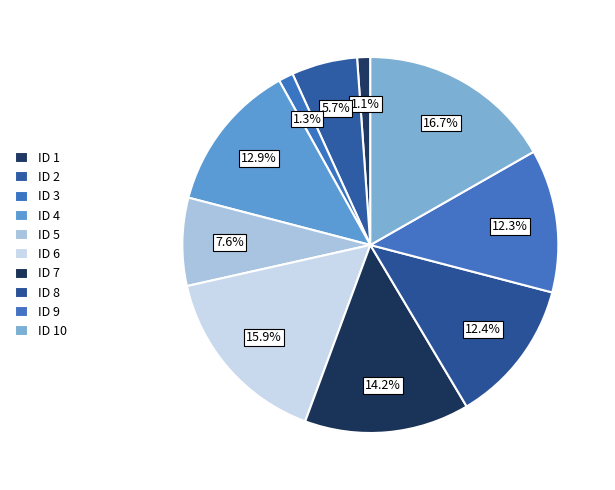

How many segments does this pie chart have?

10